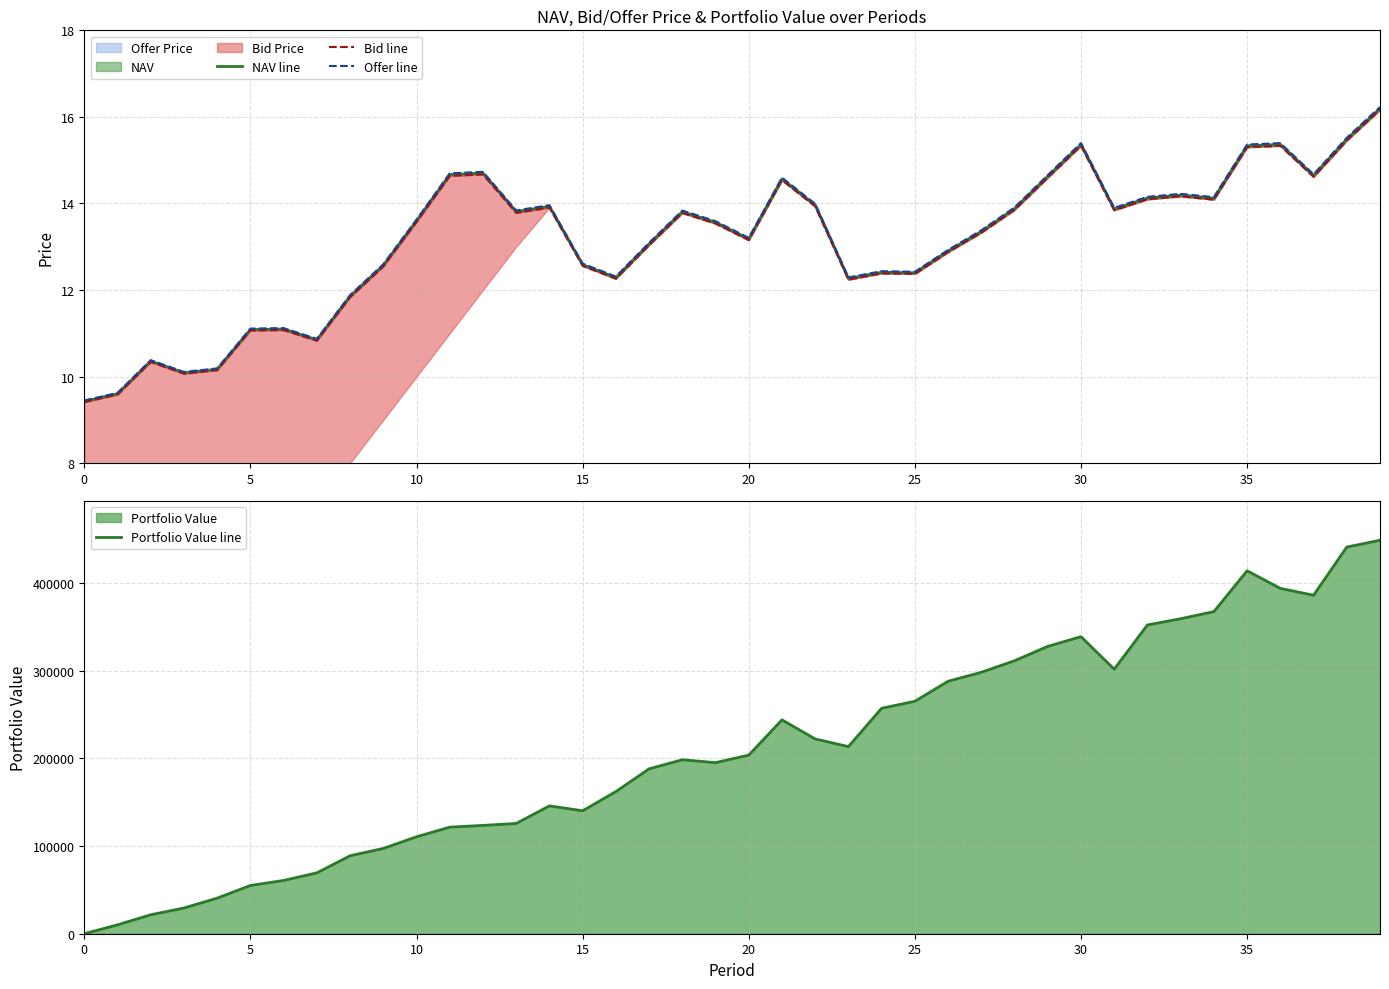

True or false: Bid line and Portfolio Value line intersect in this chart.

True